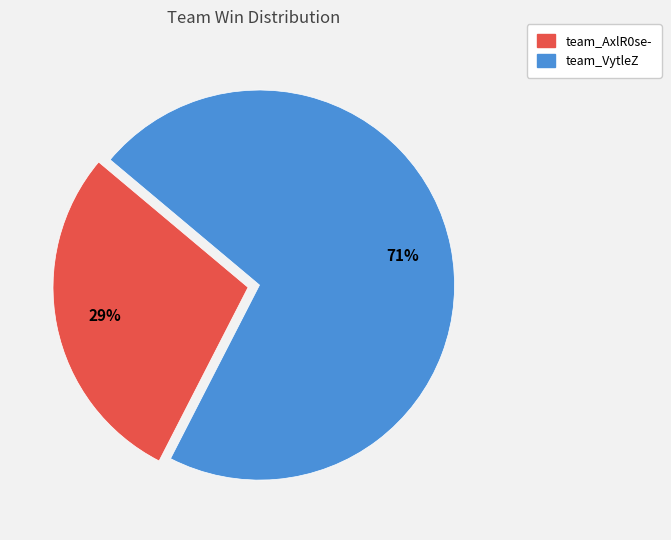

Does team_VytleZ account for over 50% of the chart?

Yes